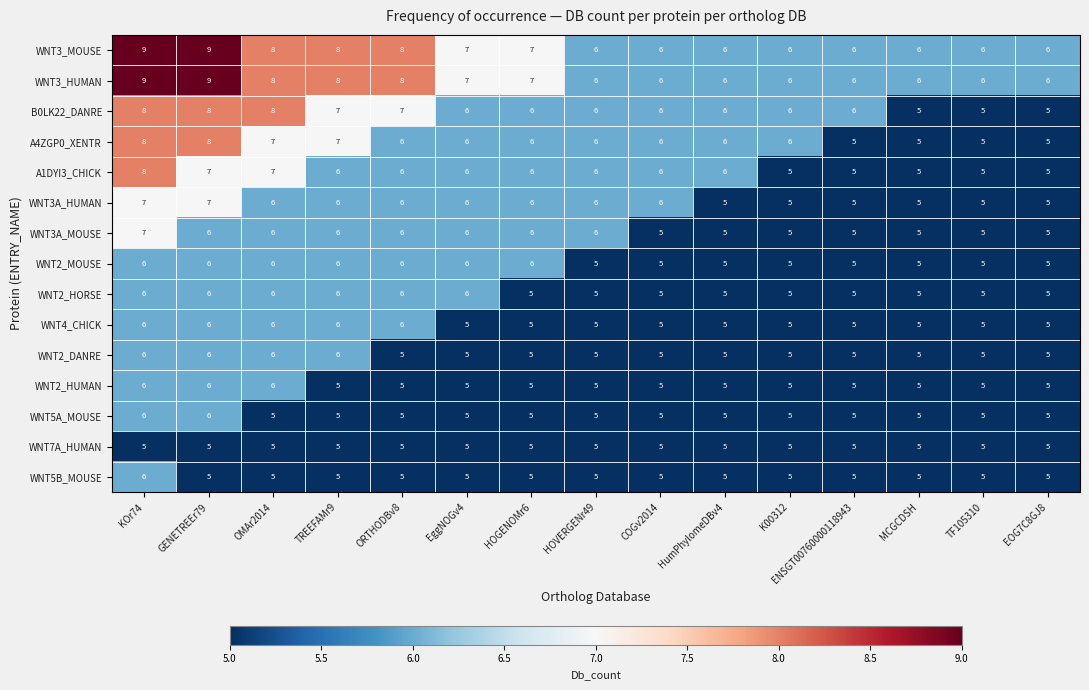

What is the total value across all series at MCGCDSH?

77